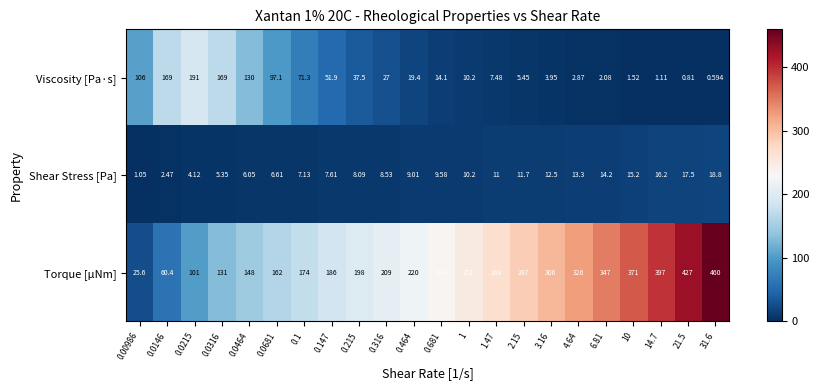

What is the maximum value shown in the chart?

460.0